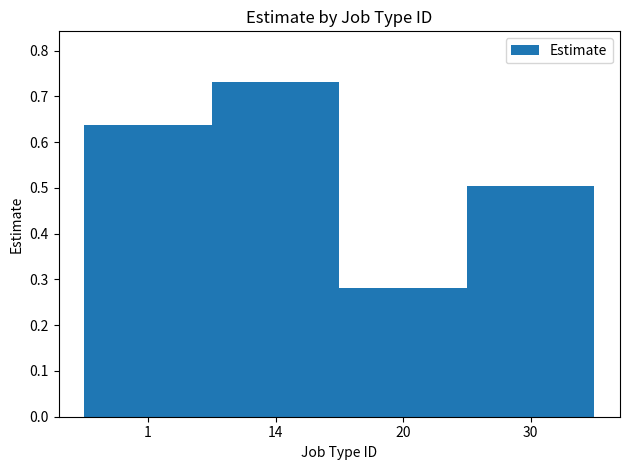

Count the values in the range 0 to 1.

4